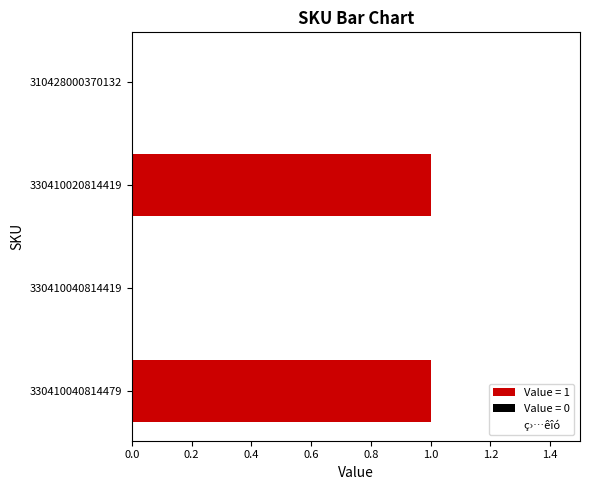

Which has a higher value, 310428000370132 or 330410020814419?

330410020814419